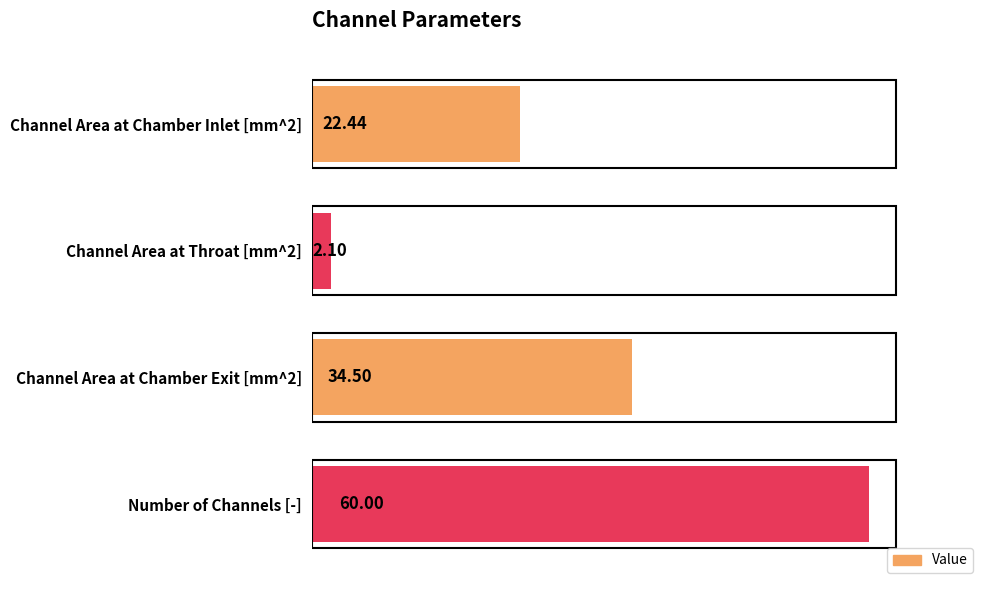

What is the change in value from Channel Area at Chamber Inlet [mm^2] to Number of Channels [-]?

+37.6